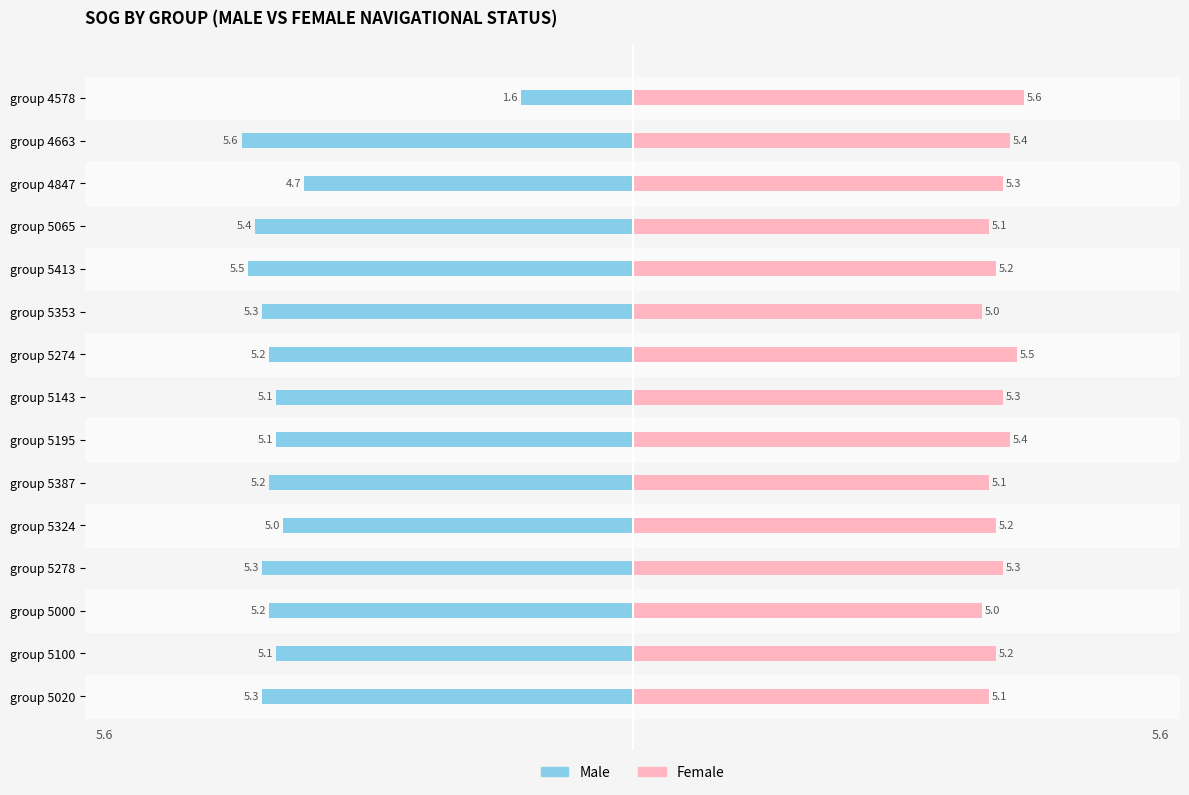

How many bars are there in each group?

2